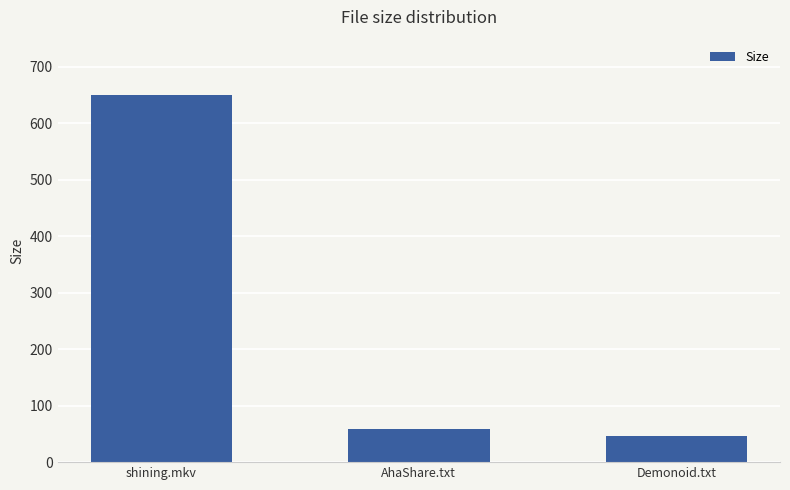

What is the difference between the maximum and minimum values?

603.0